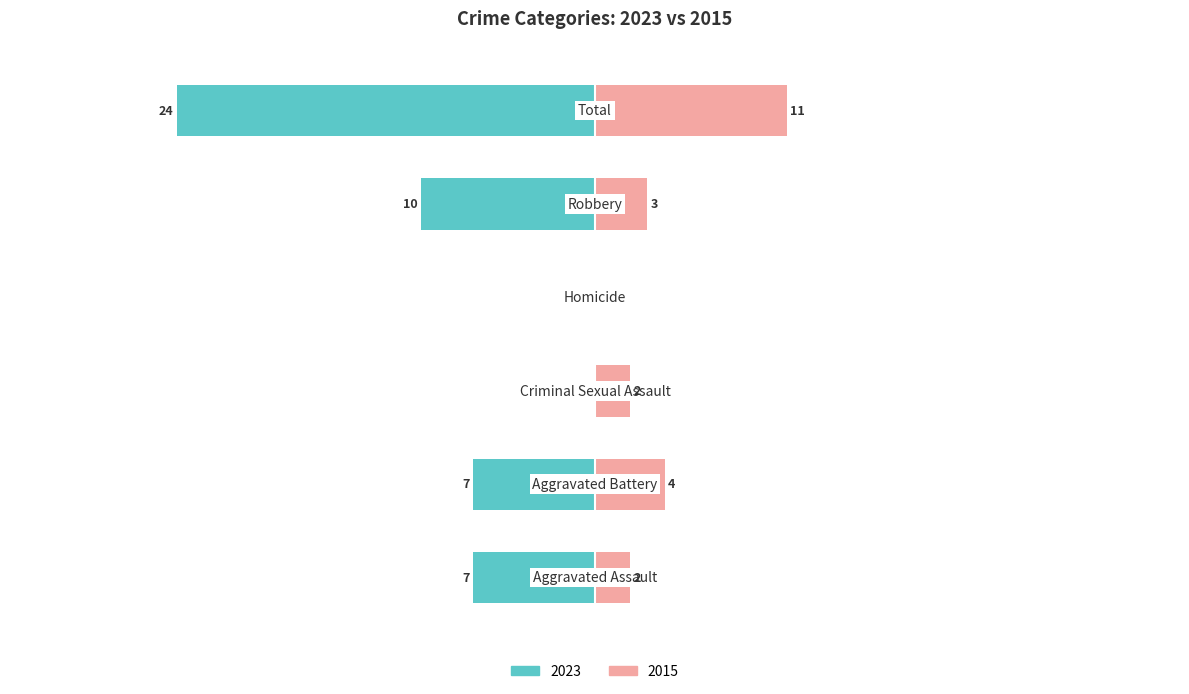

Reading right to left, extract all data points from this chart.

Left (2023): Total=-24	Robbery=-10	Homicide=0	Criminal Sexual Assault=0	Aggravated Battery=-7	Aggravated Assault=-7
Right (2015): Total=11	Robbery=3	Homicide=0	Criminal Sexual Assault=2	Aggravated Battery=4	Aggravated Assault=2